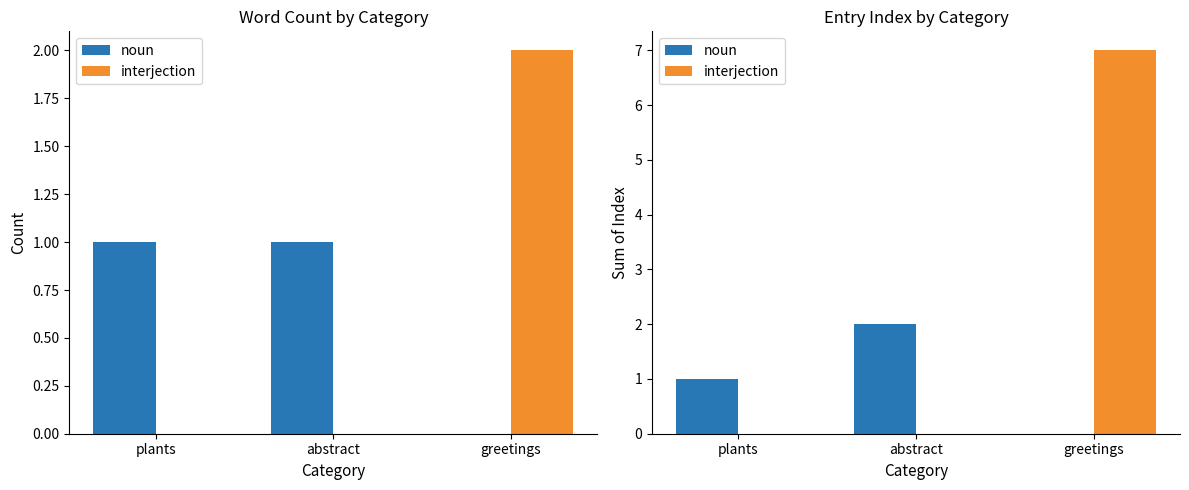

List the series in order of their overall mean, lowest first.

noun, interjection